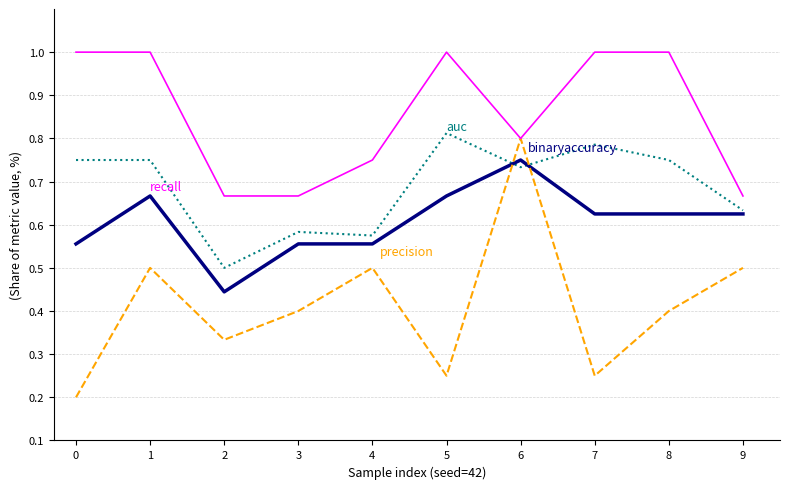

What is the total value across all series at 6?

3.1